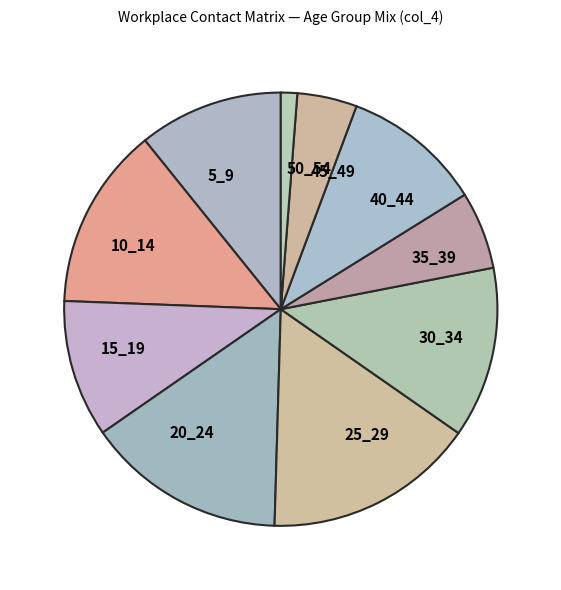

Which has a higher value, 30_34 or 50_54?

30_34